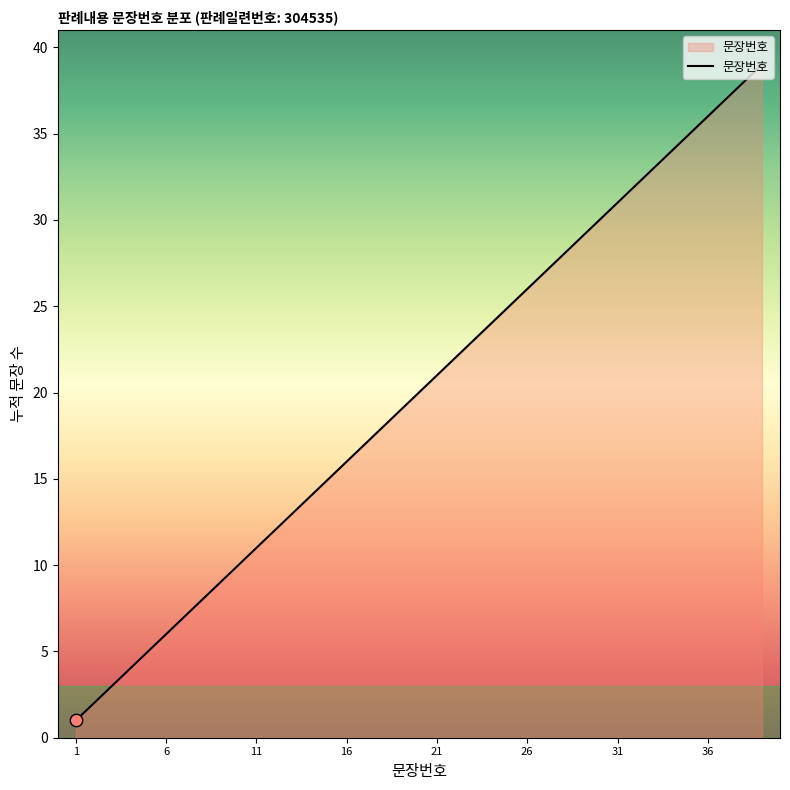

What is the difference between the maximum and minimum values?

38